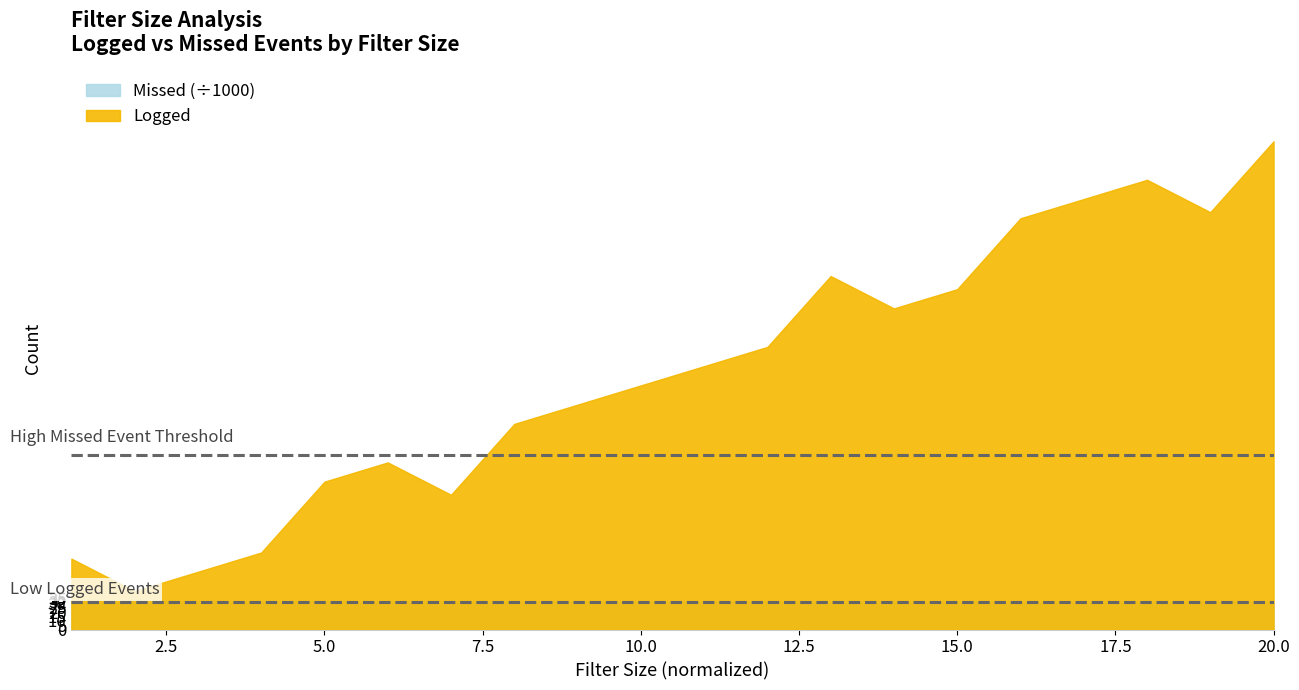

True or false: Missed and Logged intersect in this chart.

False